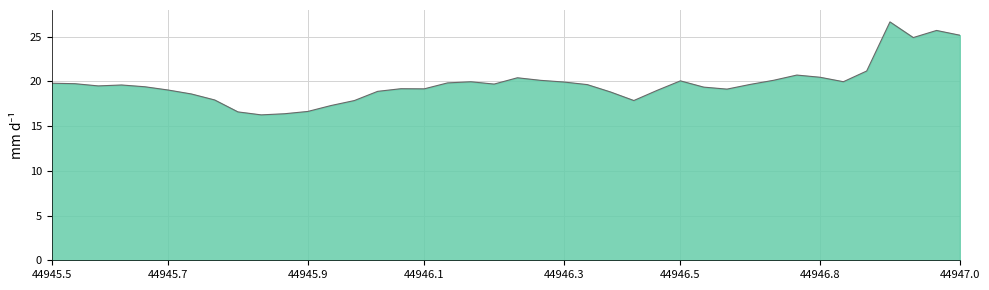

What is the difference between the maximum and minimum values?

10.4